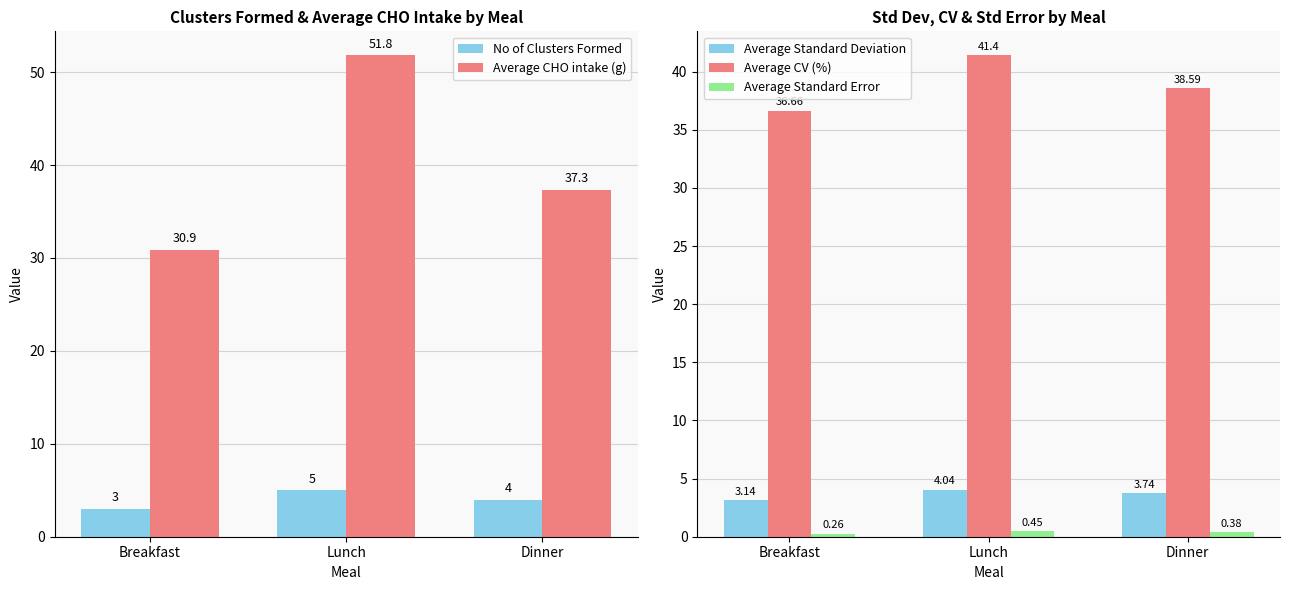

What is the value of the Average CHO intake (g) bar at the 1st from the left?

30.9